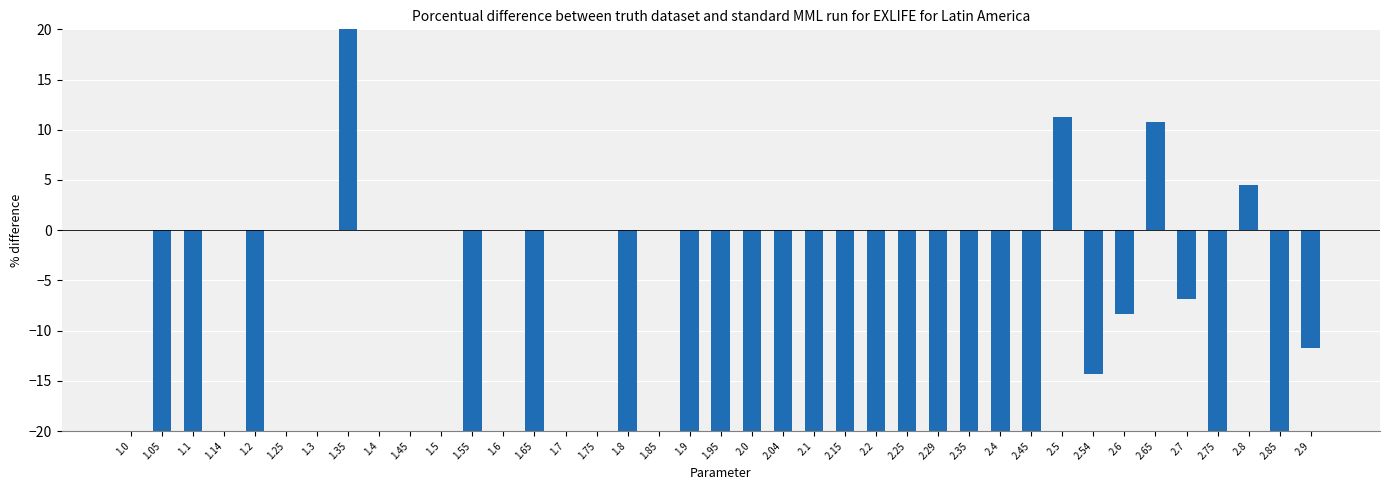

The value at 2.35 is -20.0. True or false?

True